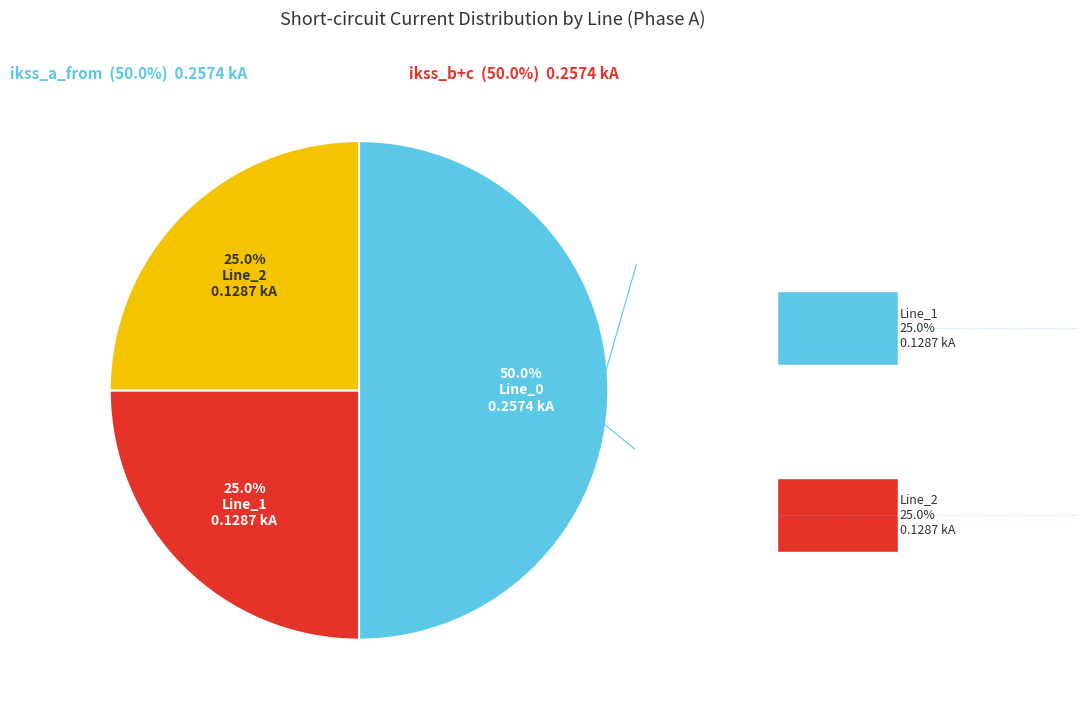

What is the largest slice in the pie chart?

Line_0